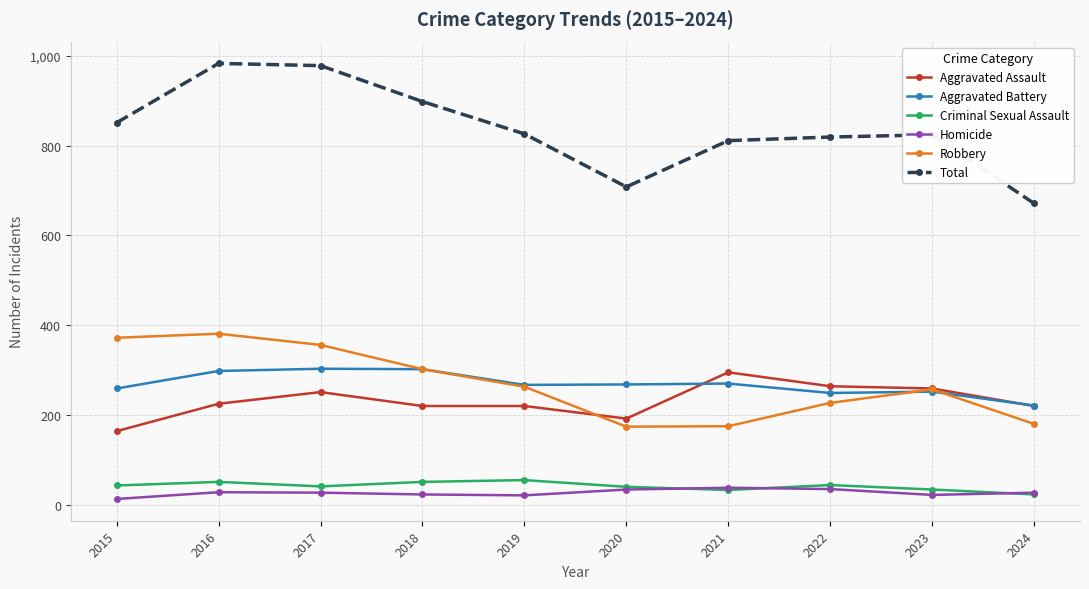

True or false: Homicide and Aggravated Assault intersect in this chart.

False